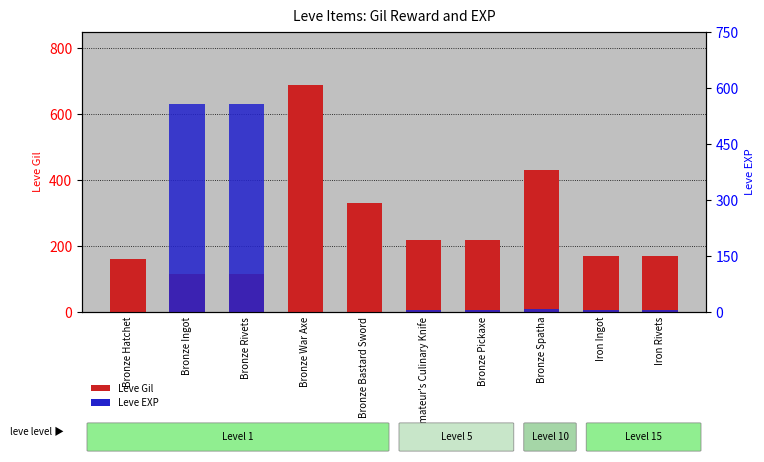

At which label does Leve Gil first exceed 220?

Bronze War Axe